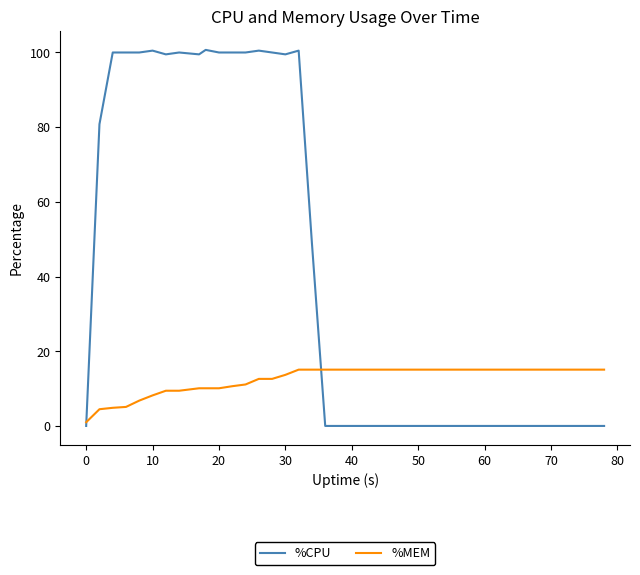

List the series in order of their overall mean, lowest first.

%MEM, %CPU